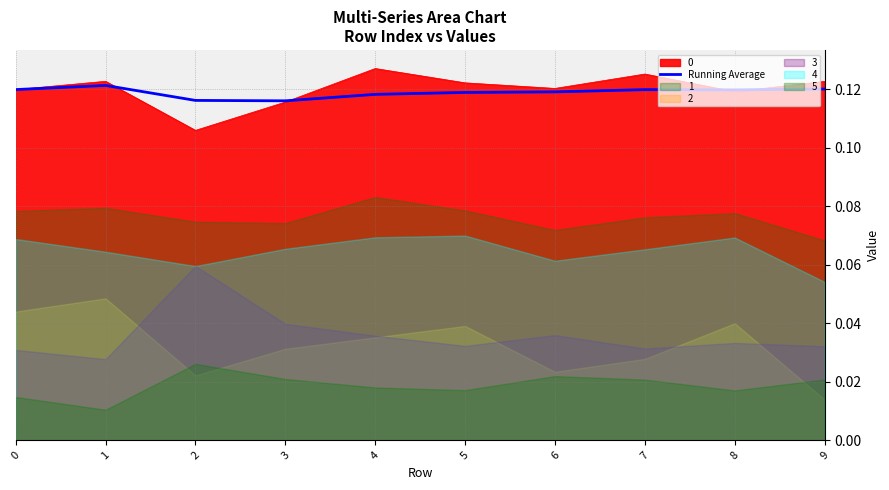

True or false: the data shows 0.1 at 4.

True